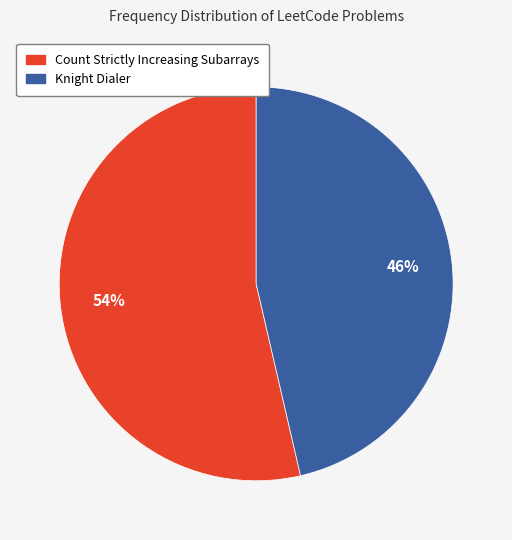

Is it true that Knight Dialer is 34% of the pie?

False